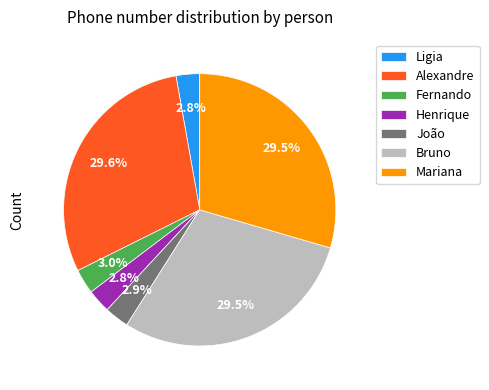

How much of the chart is everything except João?

97.1%